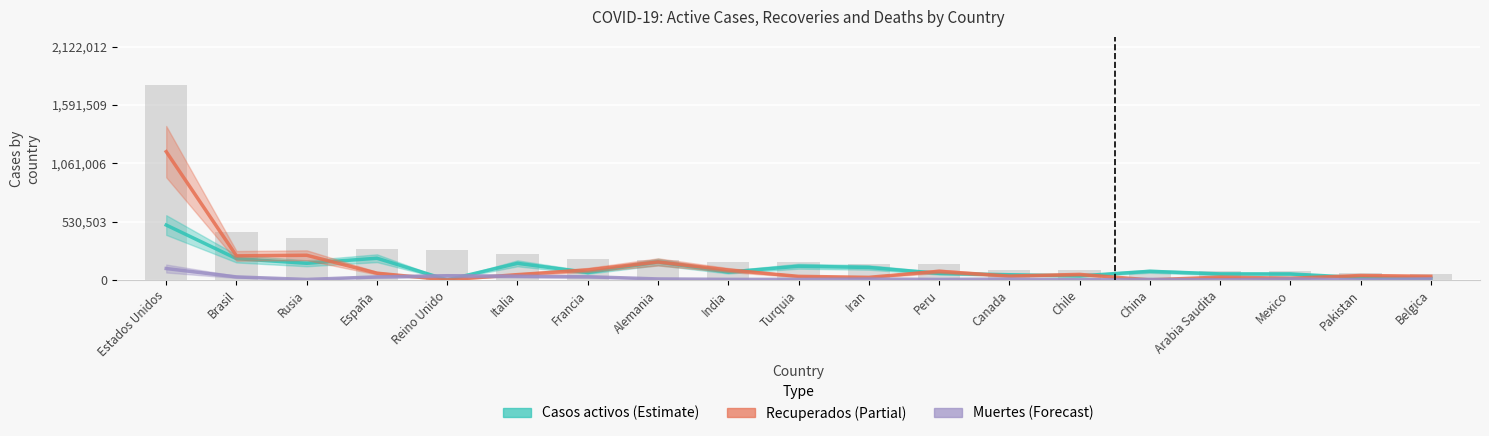

What is the label of the 15th bar from the right?

Reino Unido